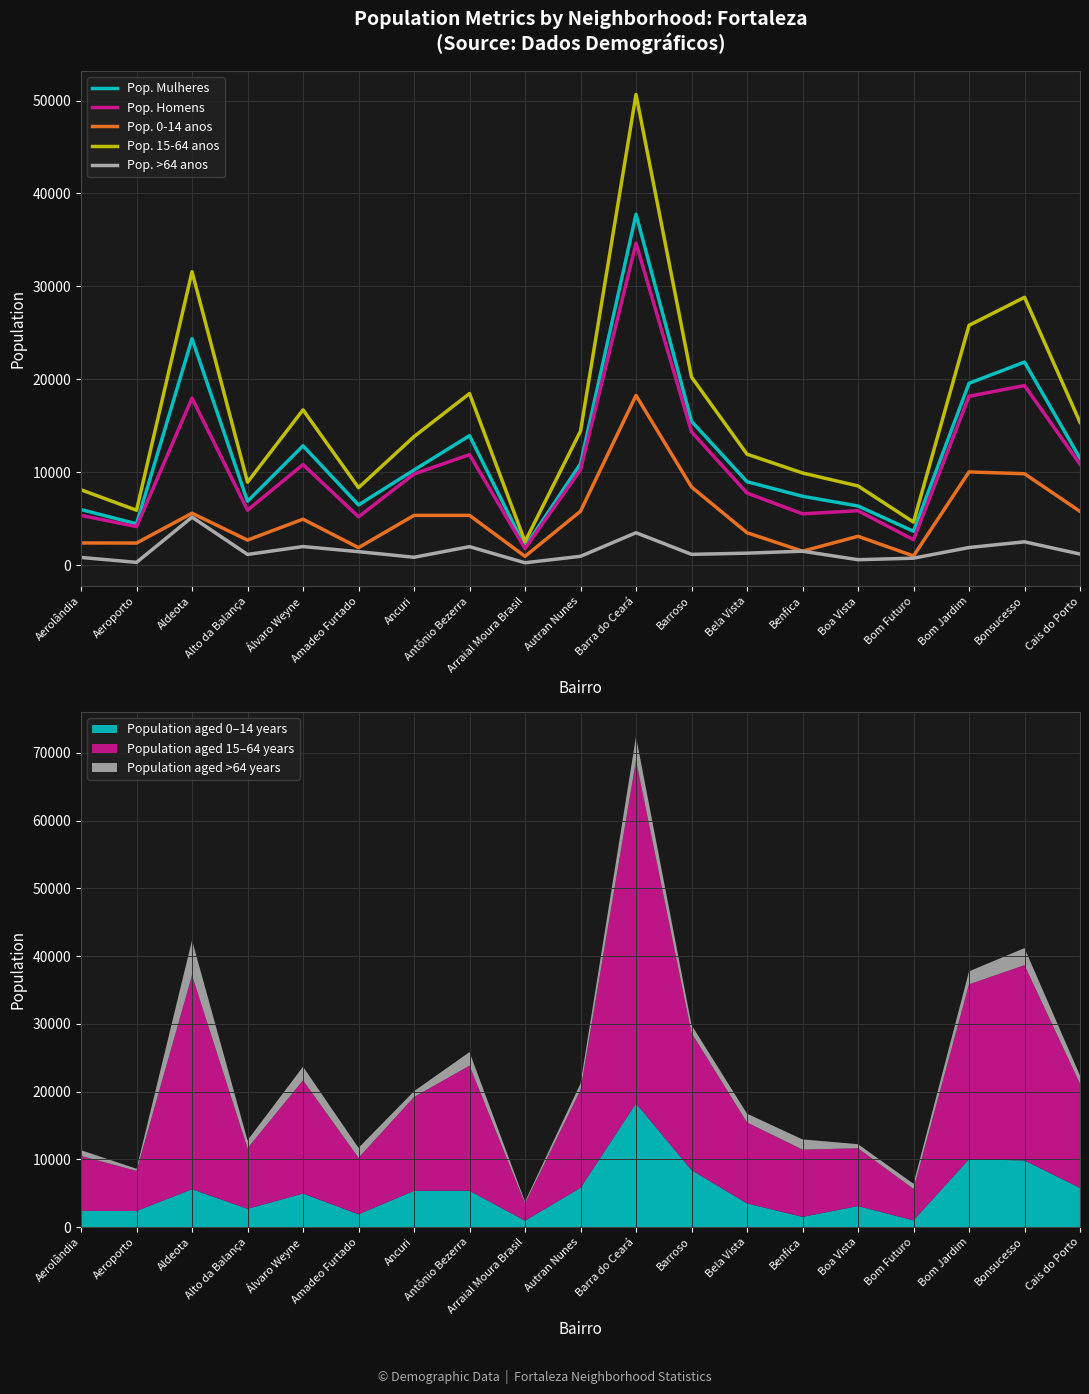

Which label corresponds to the largest value in the chart?

Barra do Ceará